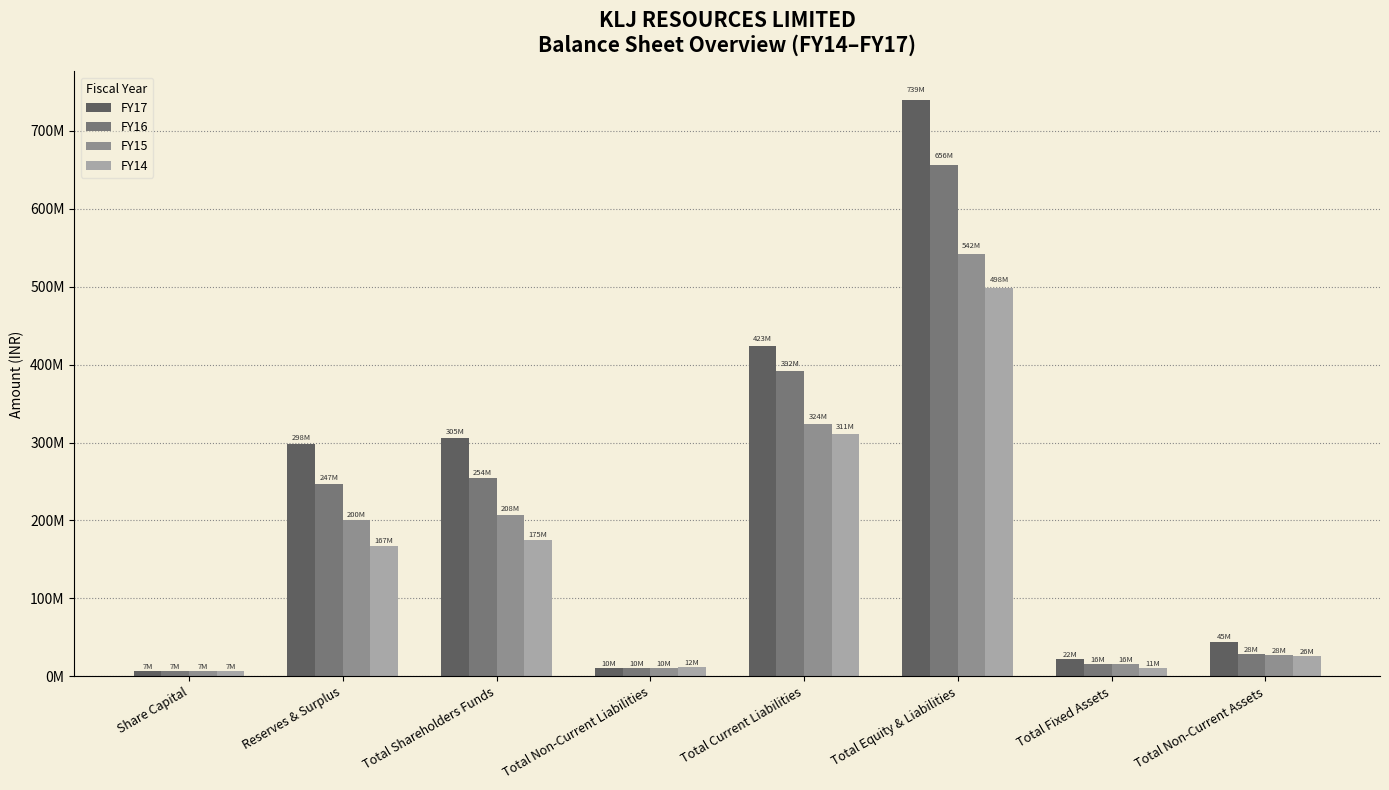

Between Total Non-Current Liabilities and Reserves & Surplus, which is larger?

Reserves & Surplus